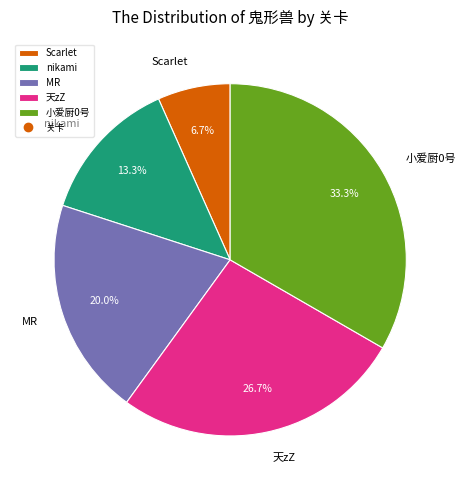

How many slices are in this pie chart?

5